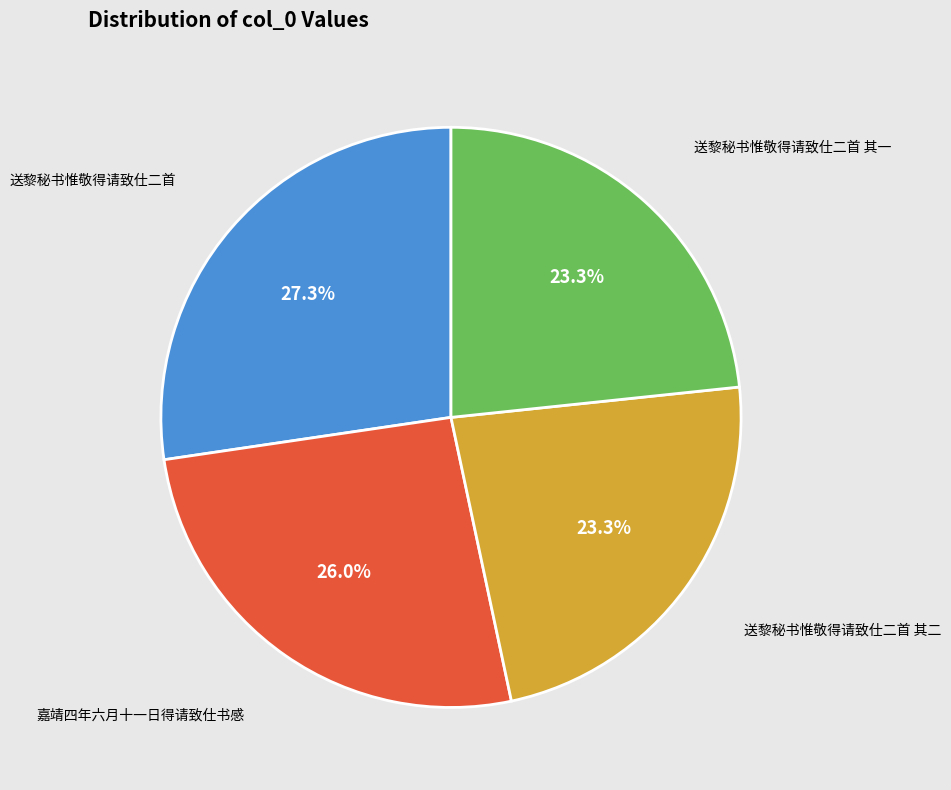

How many slices are in this pie chart?

4